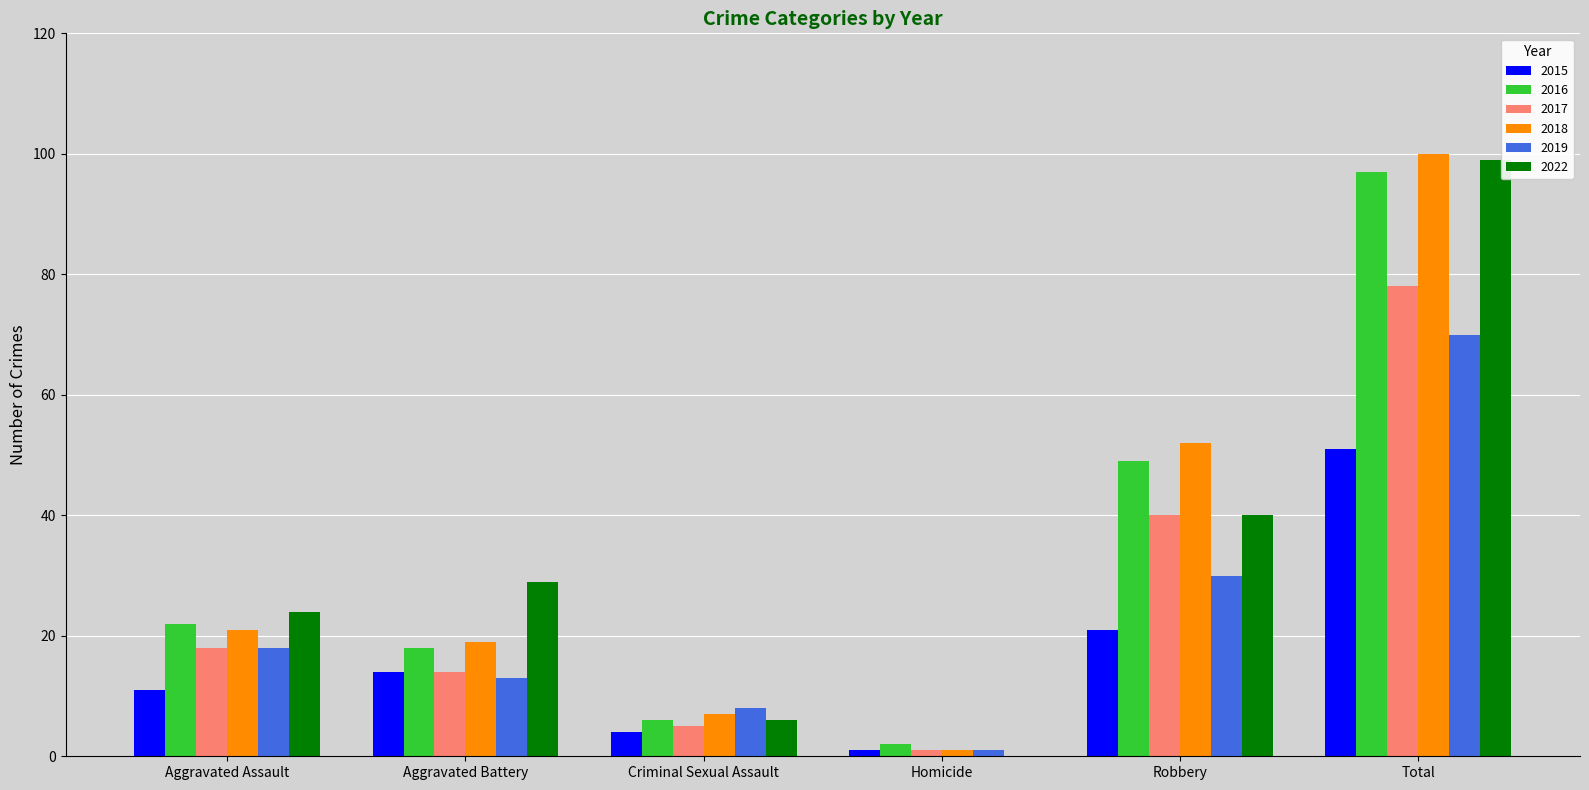

What is the maximum value for 2019?

70